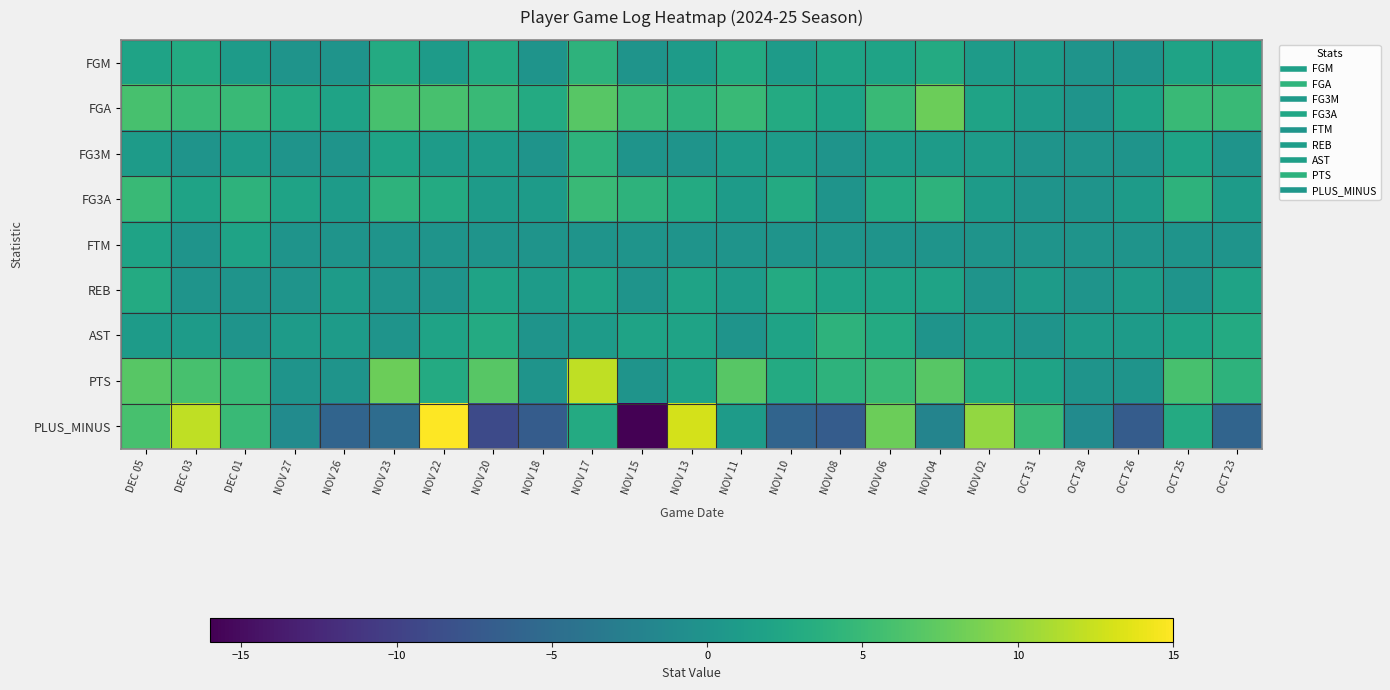

What is the greatest value displayed?

15